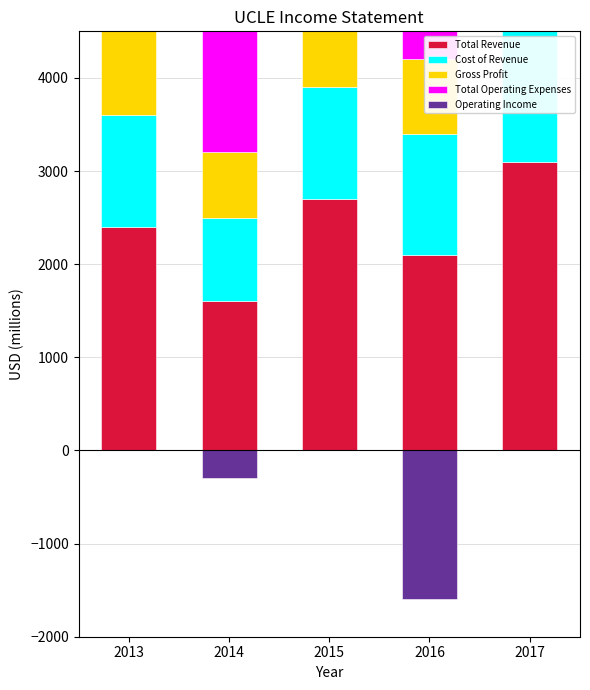

At which category does the chart reach its peak across all series?

2016